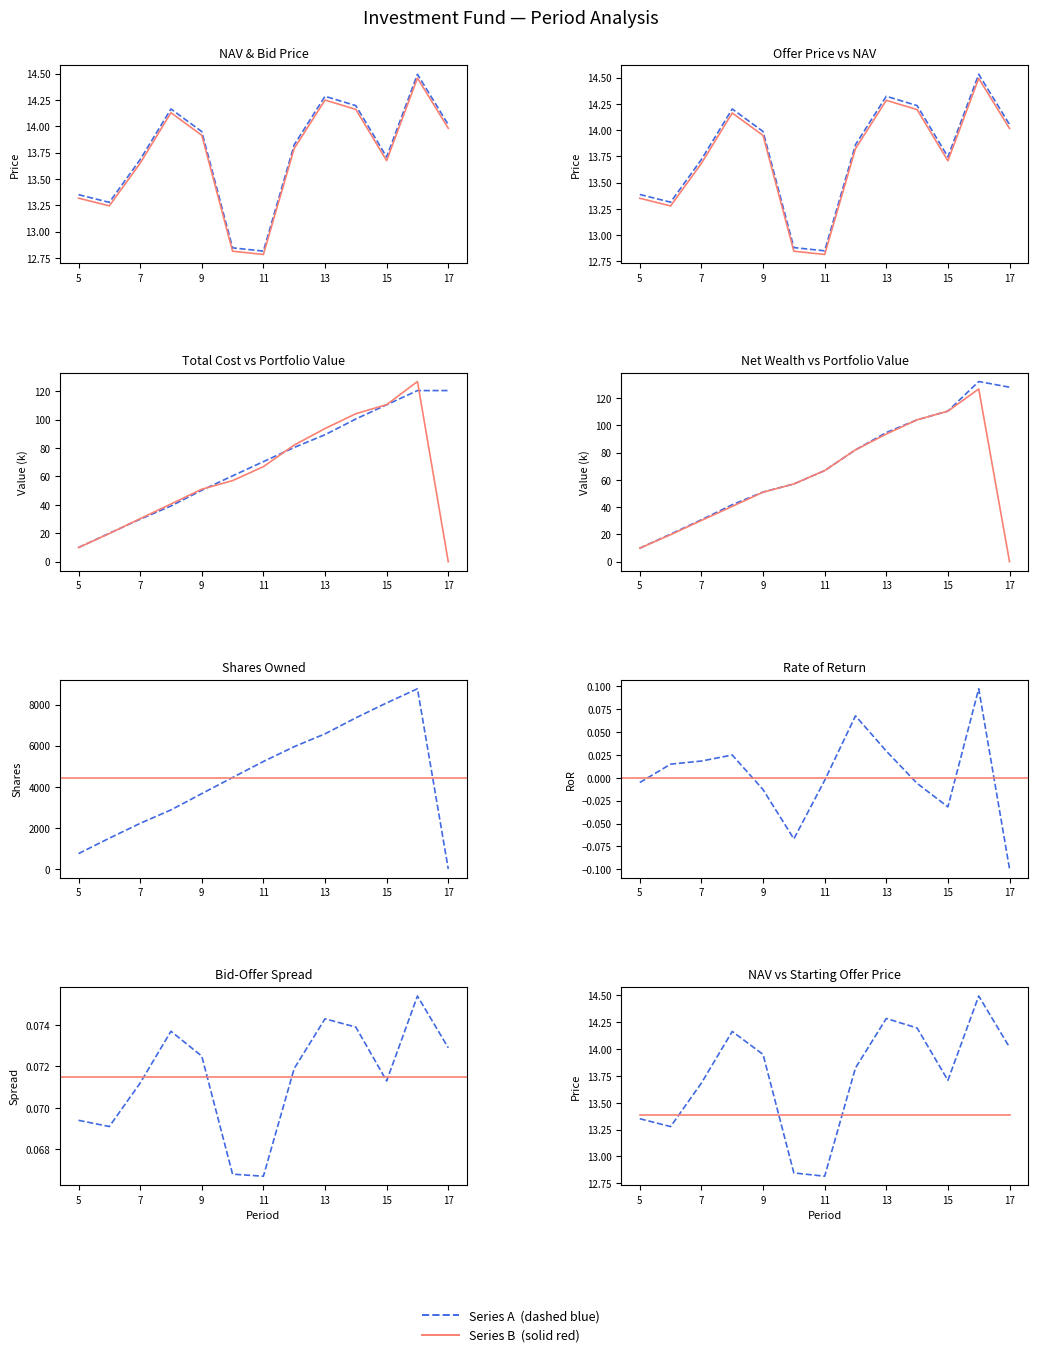

At which label does NAV first exceed 13?

5